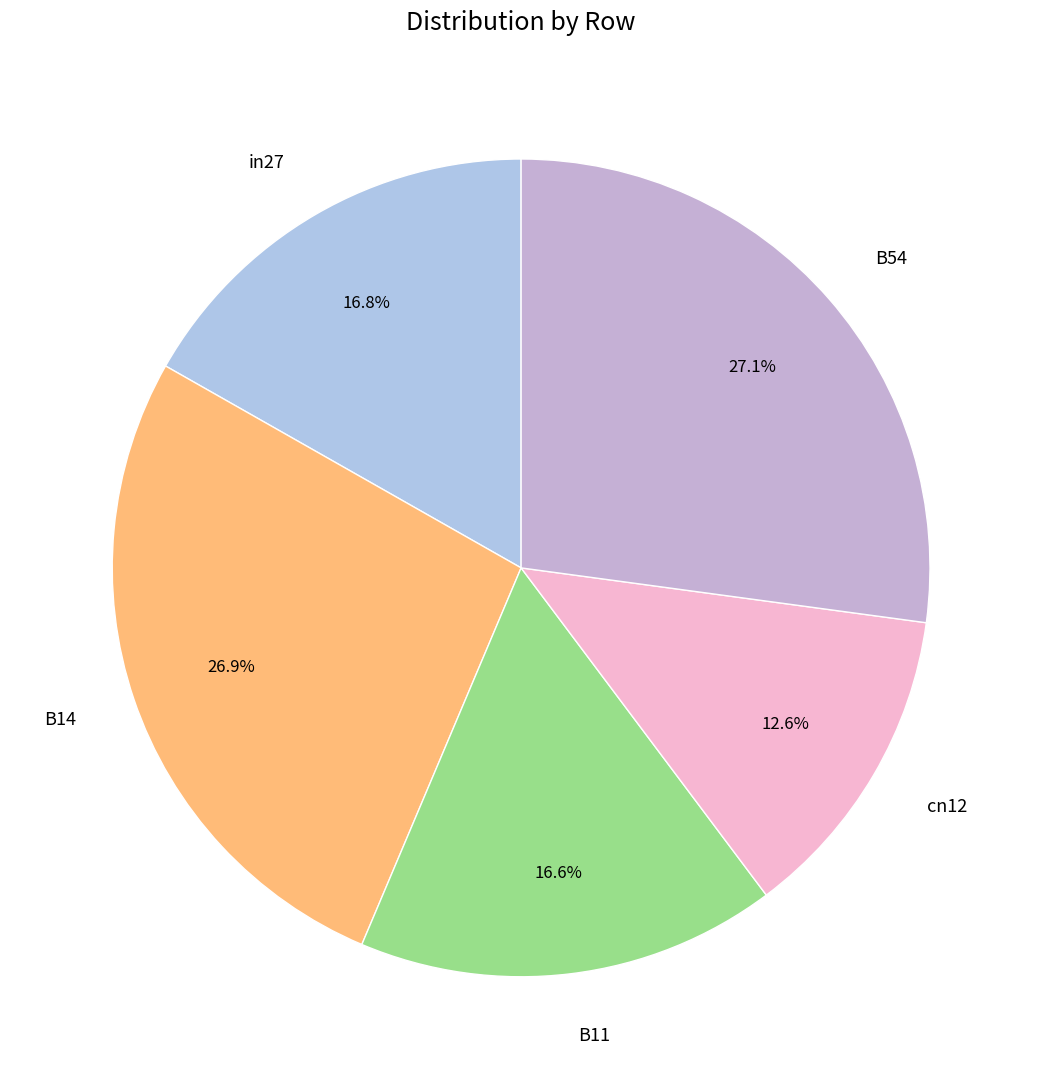

True or false: B14 accounts for 27% of the total.

True